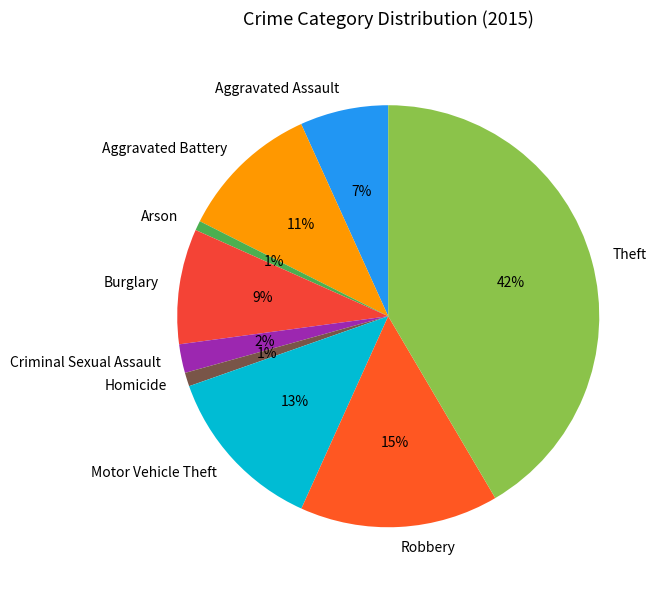

Combined, do Robbery and Burglary account for over 50%?

No